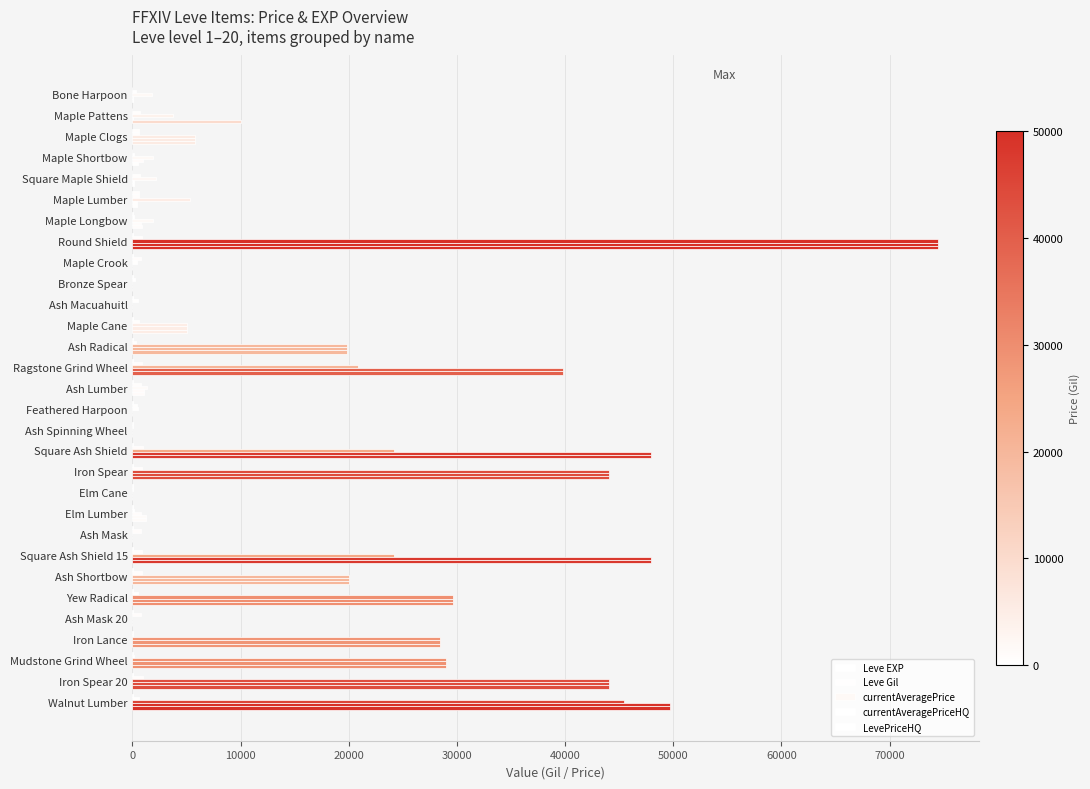

Count the number of data series in this chart.

5